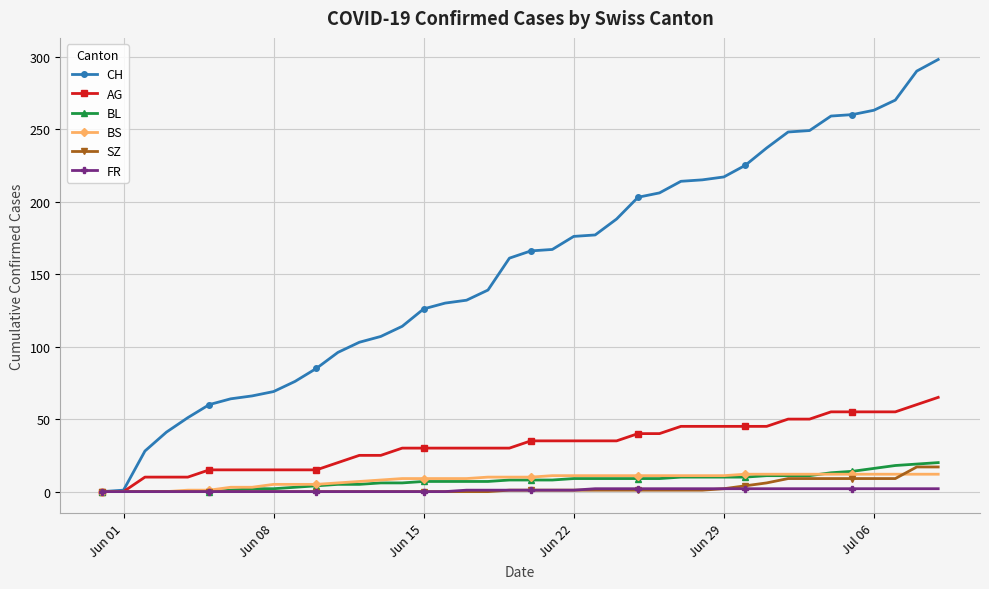

True or false: SZ and BS cross at least once.

True